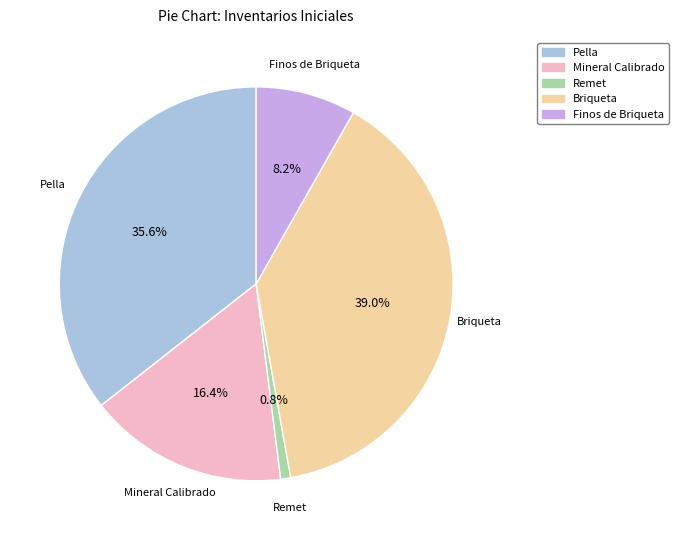

Does any single category account for the majority?

No